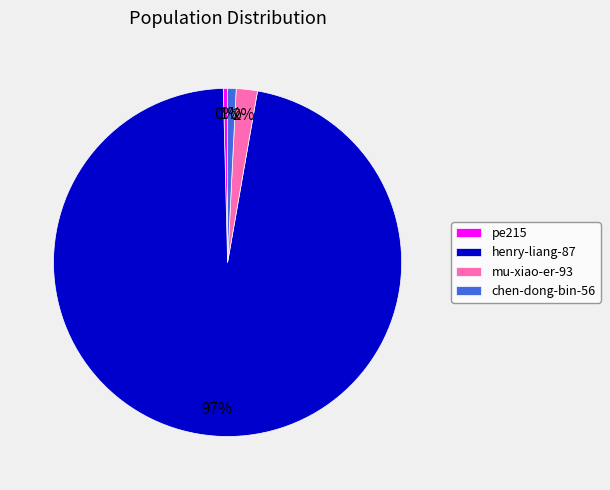

How many segments does this pie chart have?

4